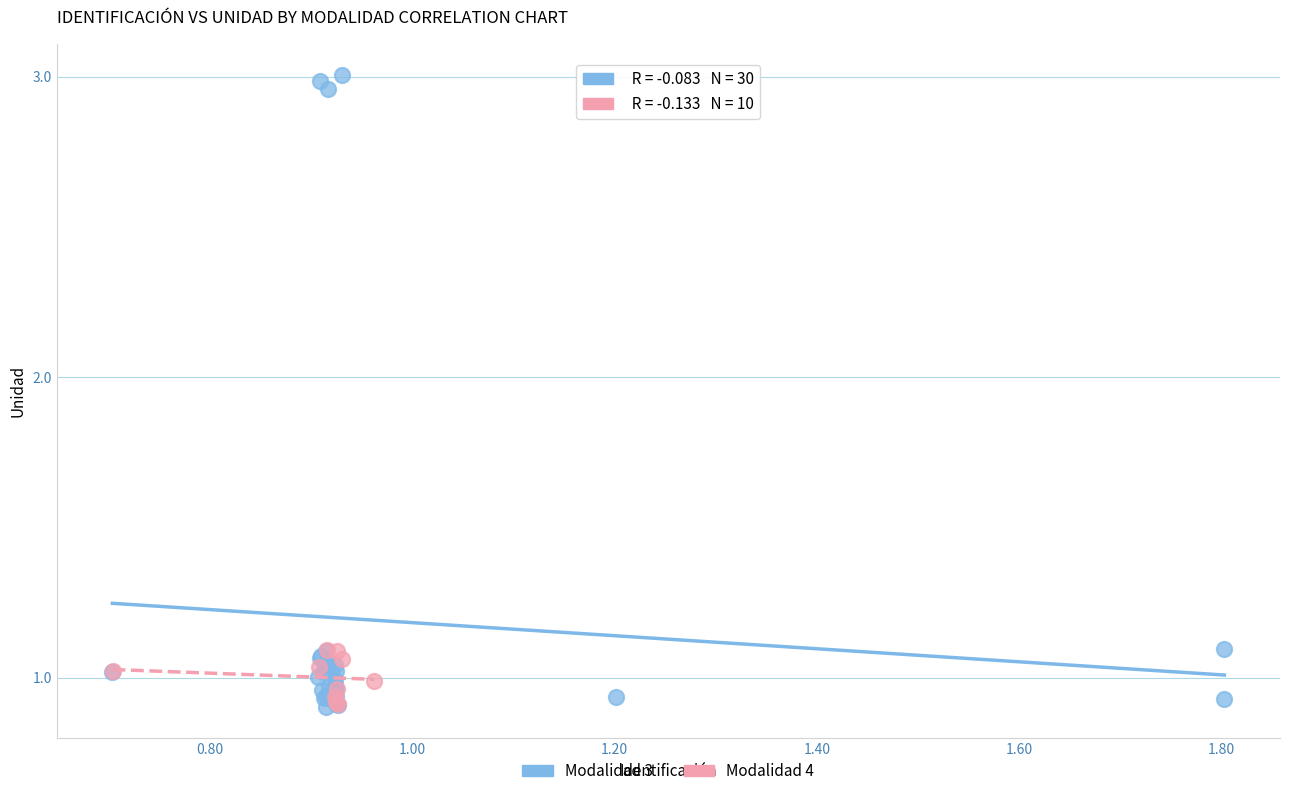

Which series reaches the maximum Y coordinate?

Modalidad 3